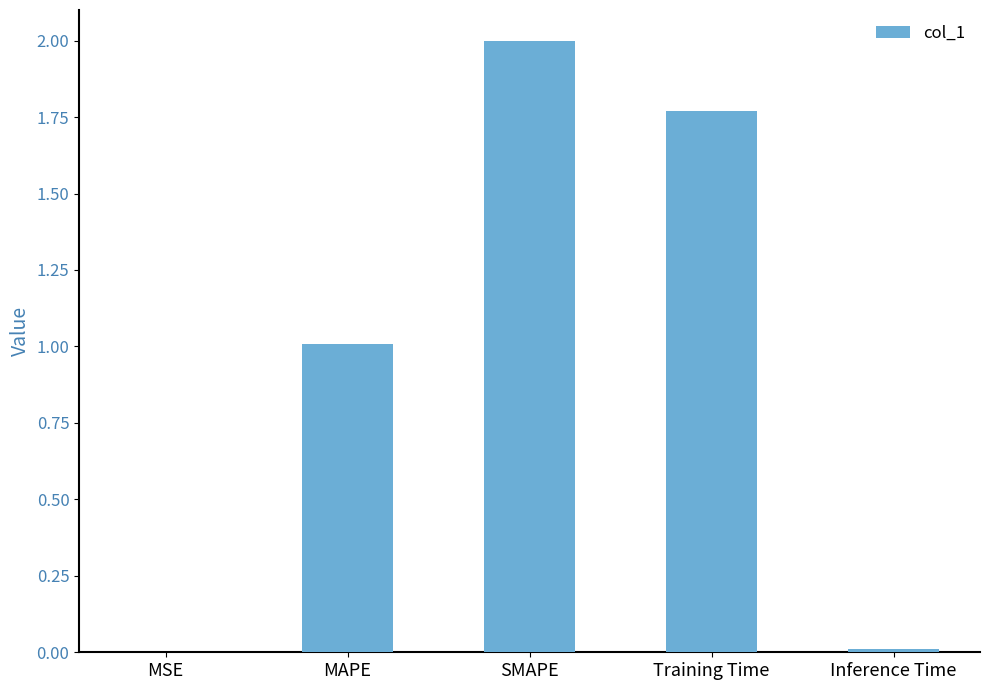

What value does the data have at MAPE?

1.0